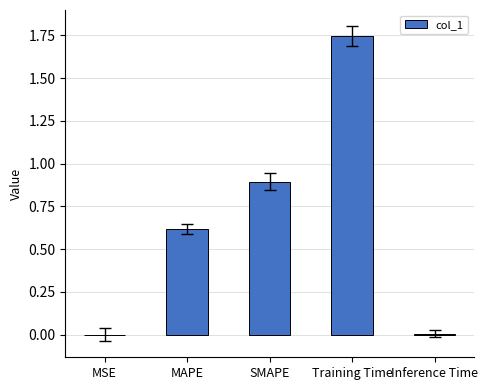

The chart shows a value of 0.6 at MAPE. True or false?

True